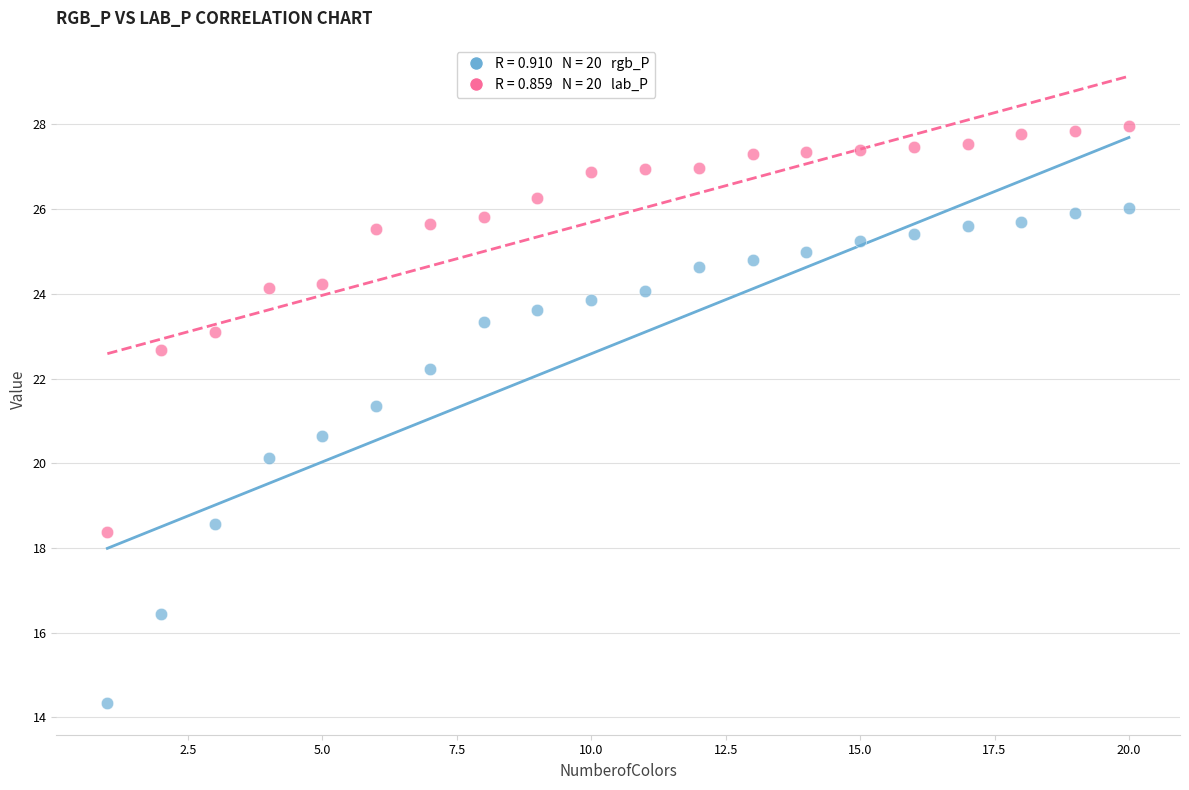

Across all data points, what is the range of Y values (max minus min)?

13.6